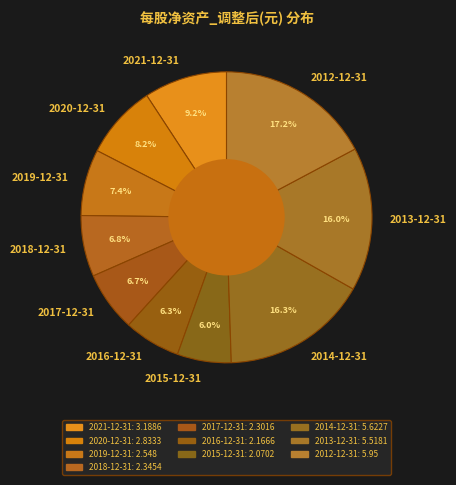

How many slices are in this pie chart?

10